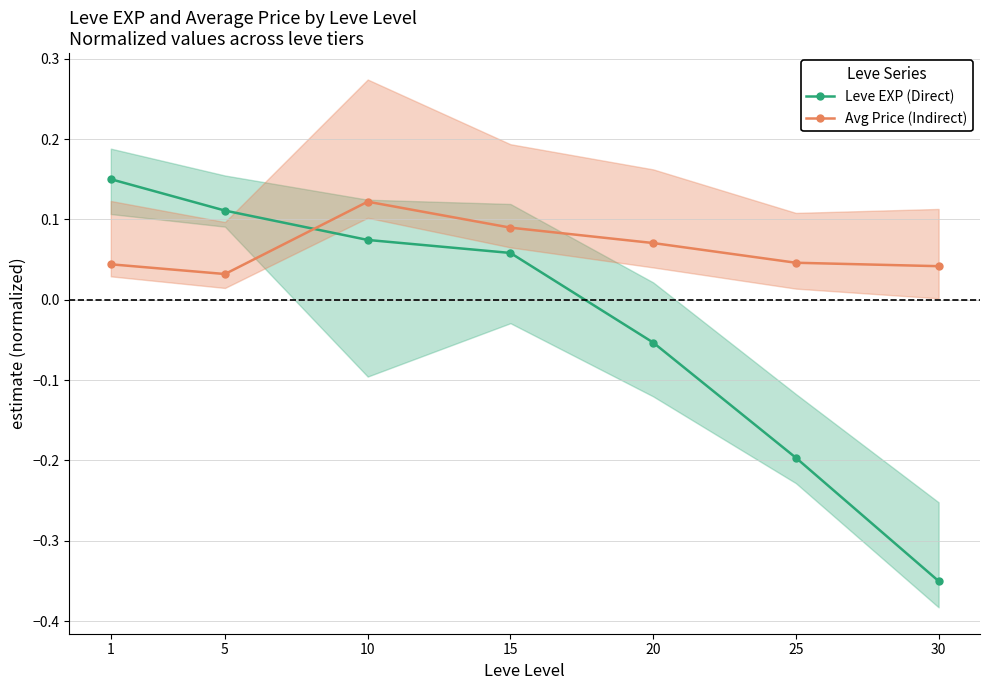

What is the difference between the maximum and minimum values in the Leve EXP (Direct) series?

0.5